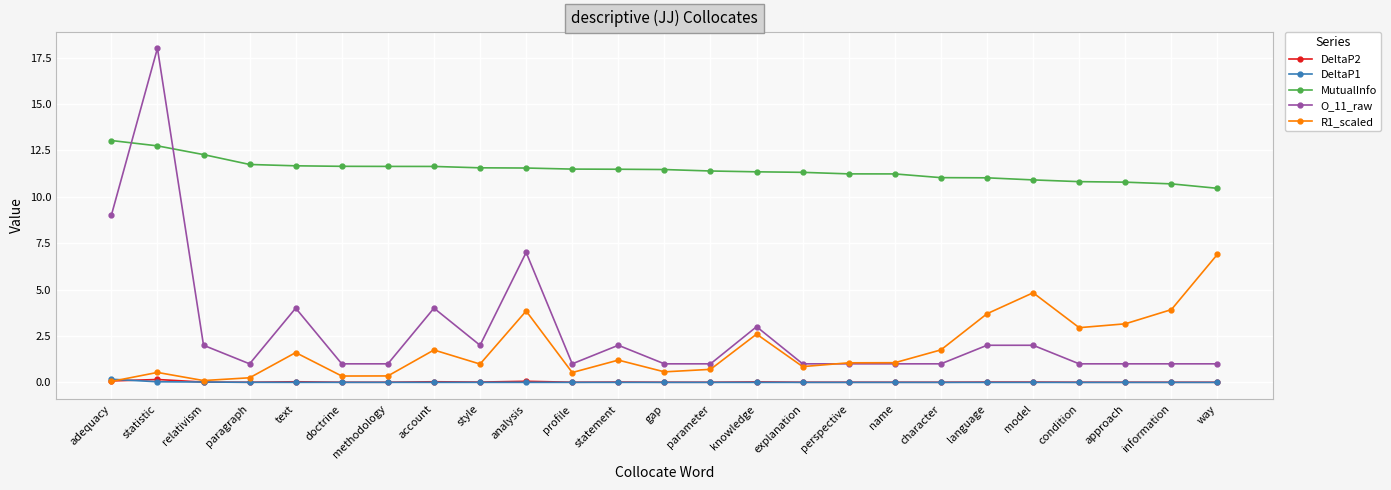

What is the difference between the MutualInfo values at approach and paragraph?

1.0